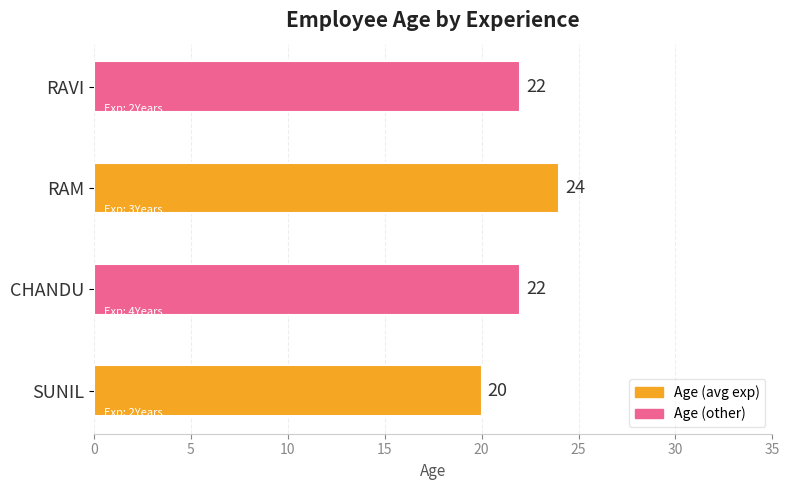

Reading top to bottom, extract all data points from this chart.

22	24	22	20